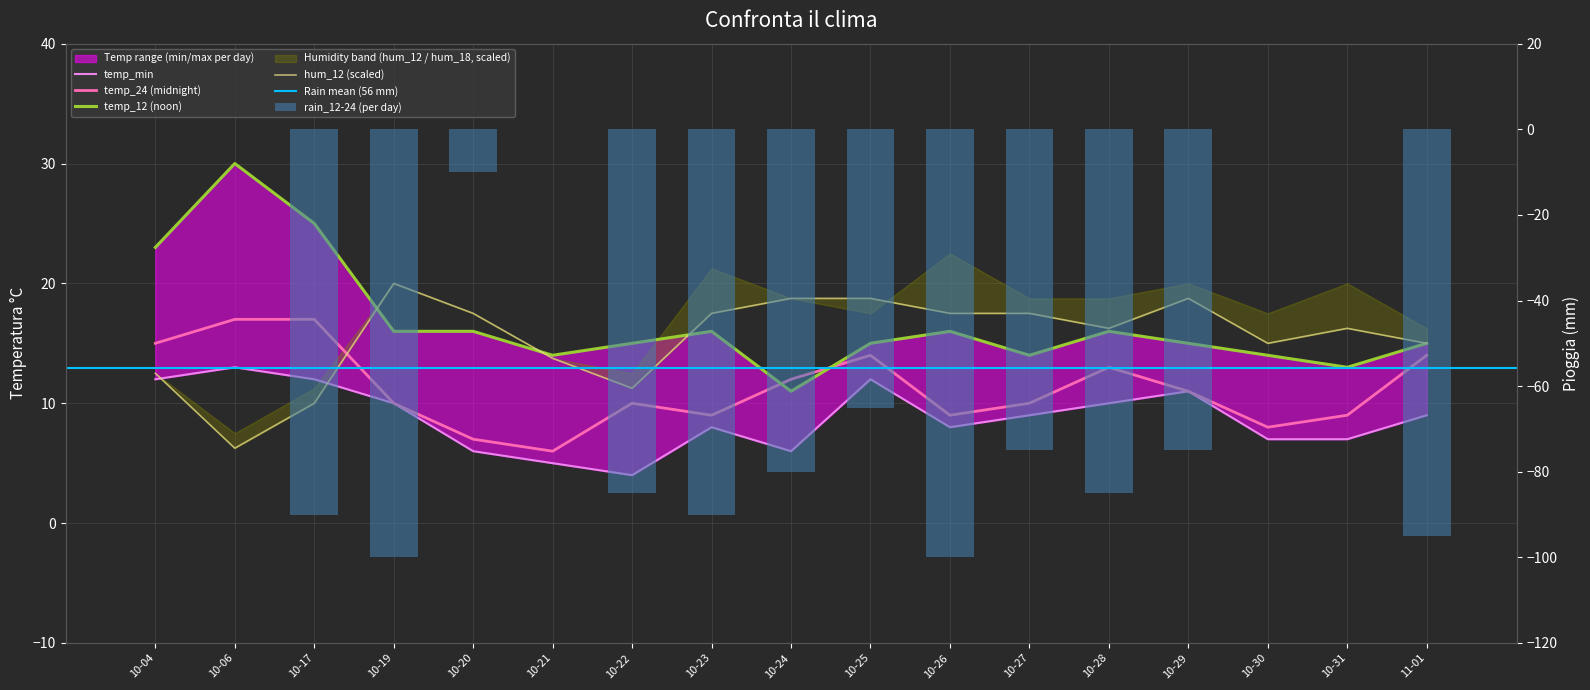

What is the average value of the temp_min series?

8.8